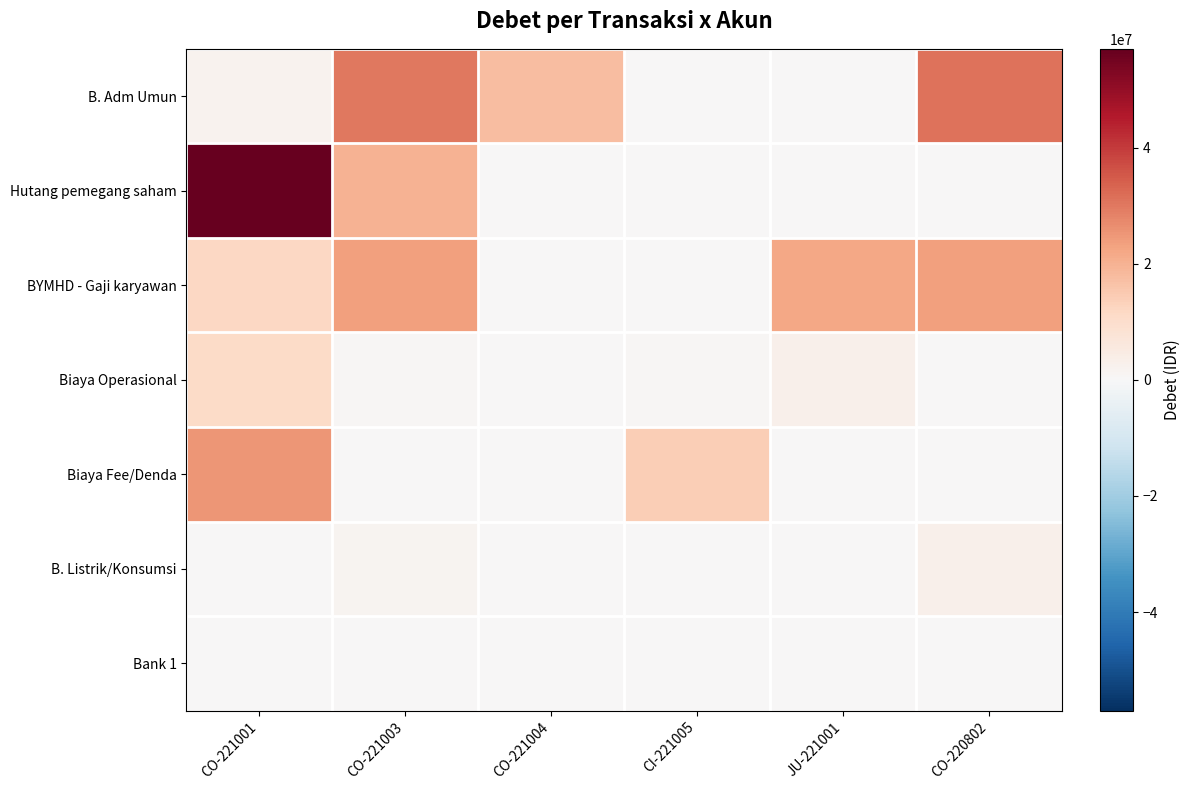

At how many categories does at least one series exceed 42193208?

1